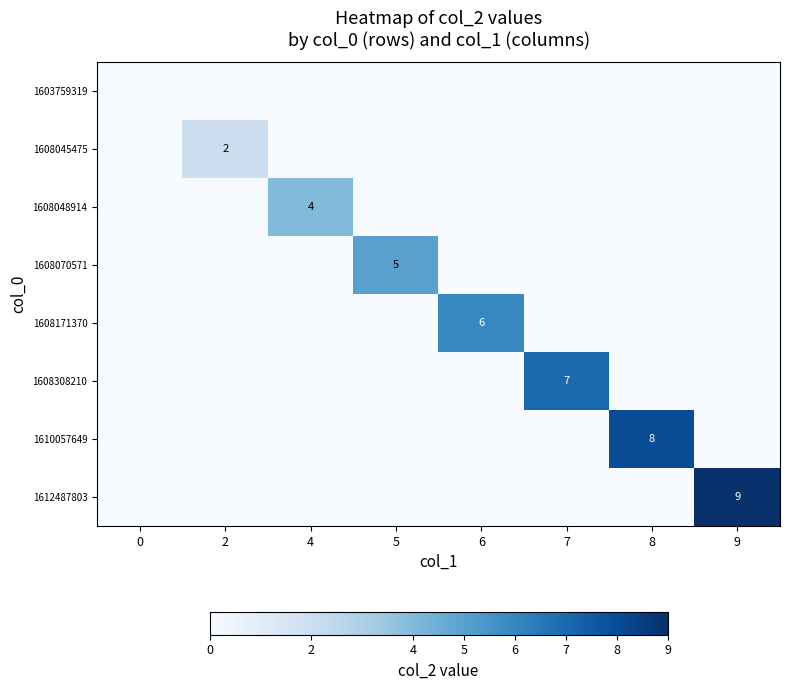

Which series has the largest total across all categories?

1612487803